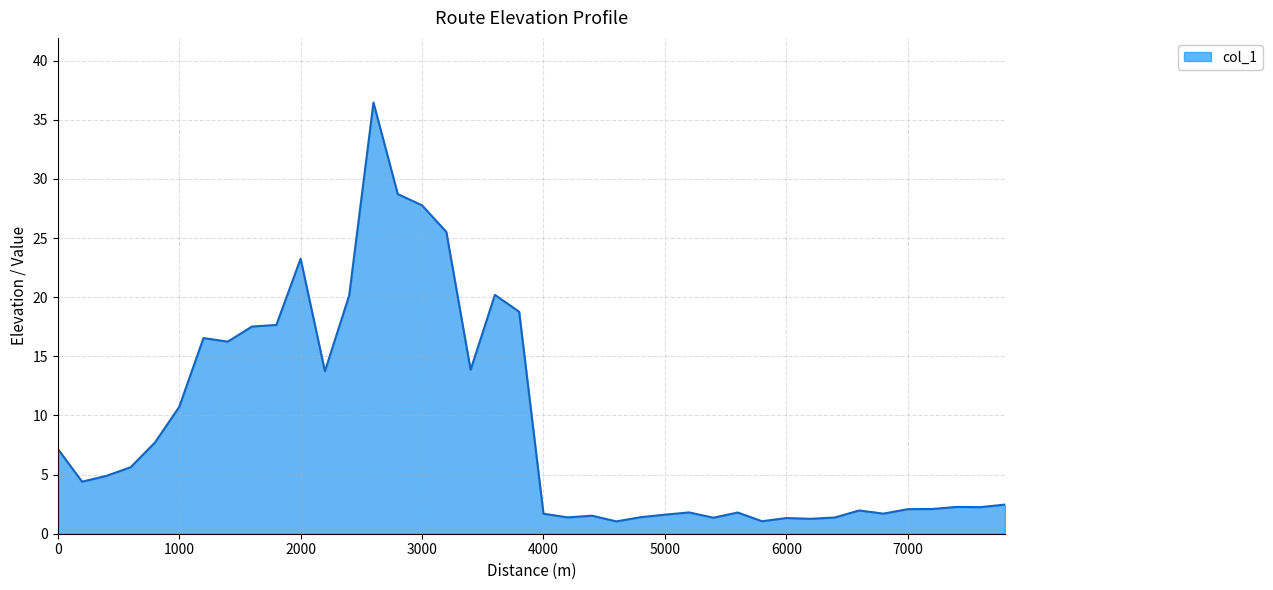

What is the greatest value displayed?

36.5